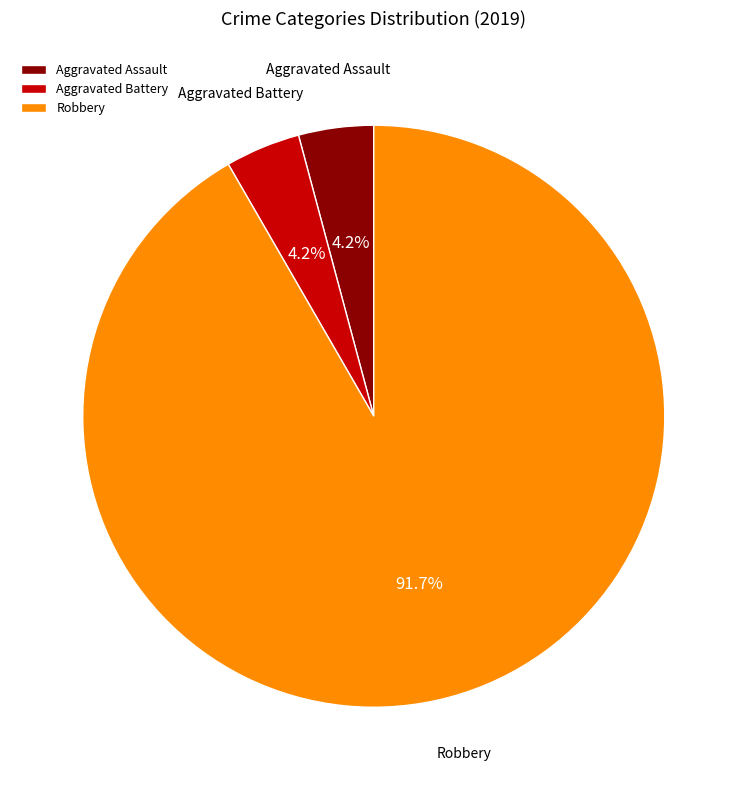

Combined, do Aggravated Assault and Robbery account for over 50%?

Yes